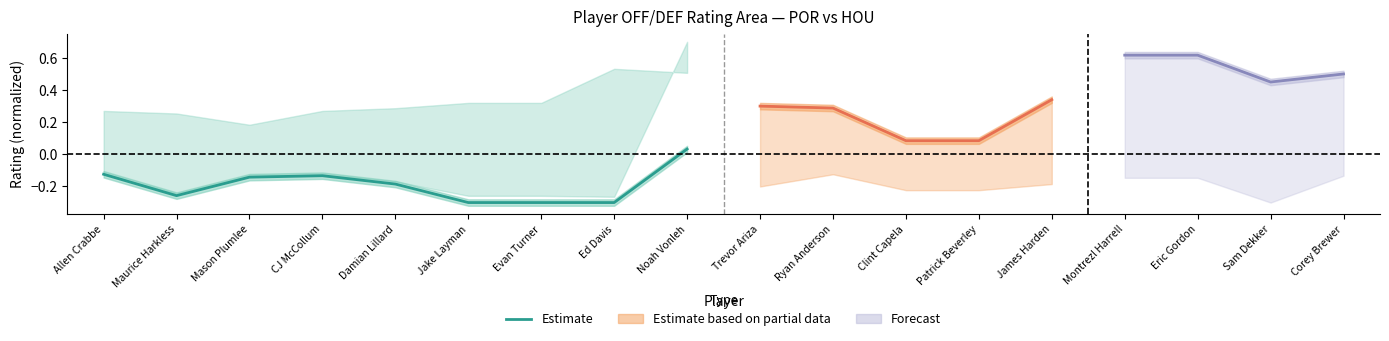

The chart shows a value of 0.0 at Noah Vonleh. True or false?

False